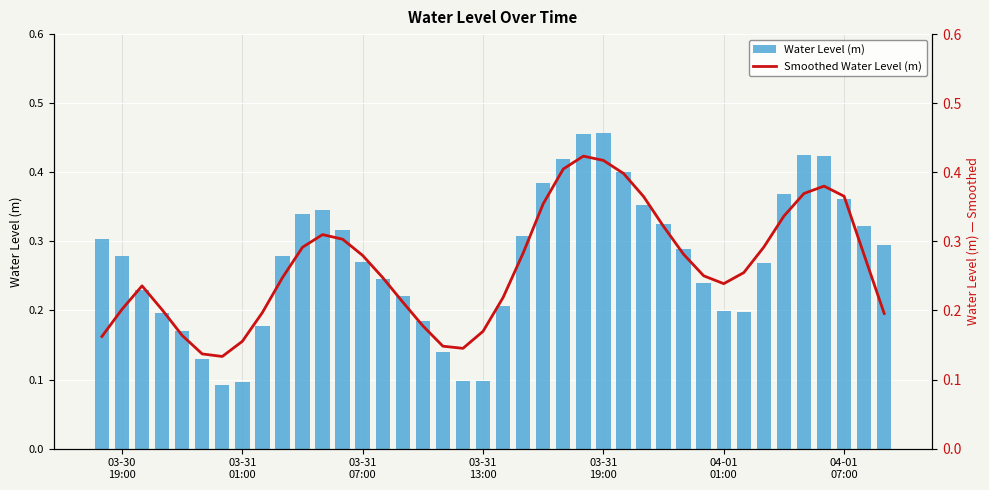

What is the difference between the maximum and minimum values in the Smoothed Water Level (m) series?

0.3